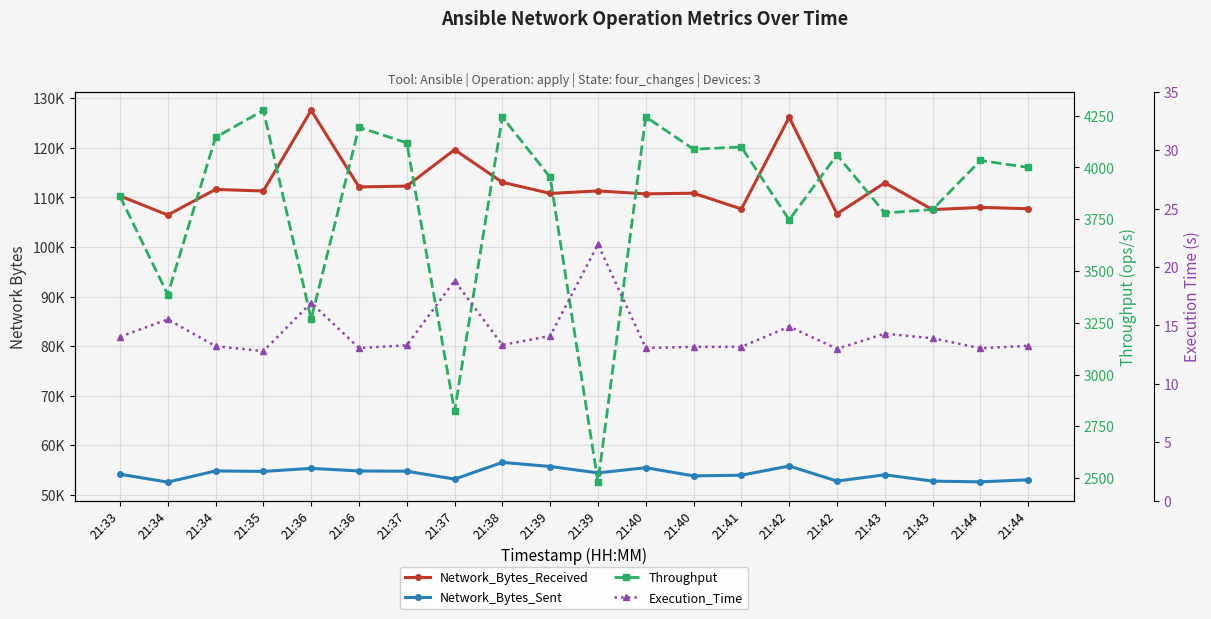

What is the spread (max minus min) of values at 21:36?

127553.1